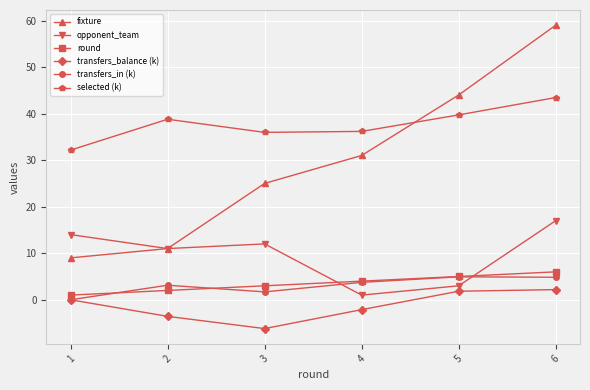

True or false: transfers_balance (k) has more than 1 interior local peaks.

False